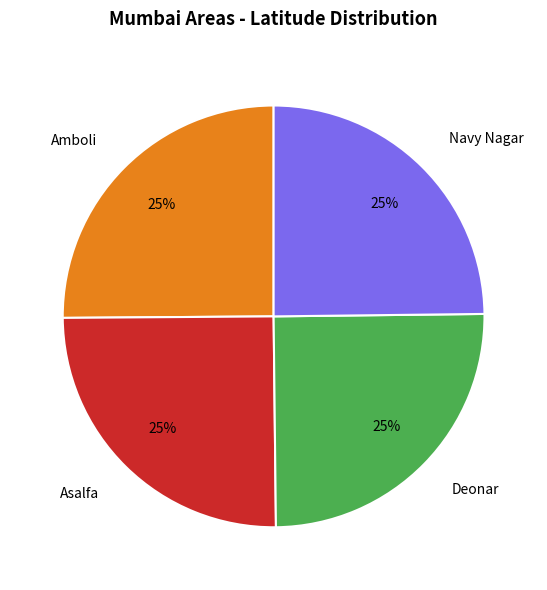

To the nearest percent, what portion does Asalfa represent?

25%